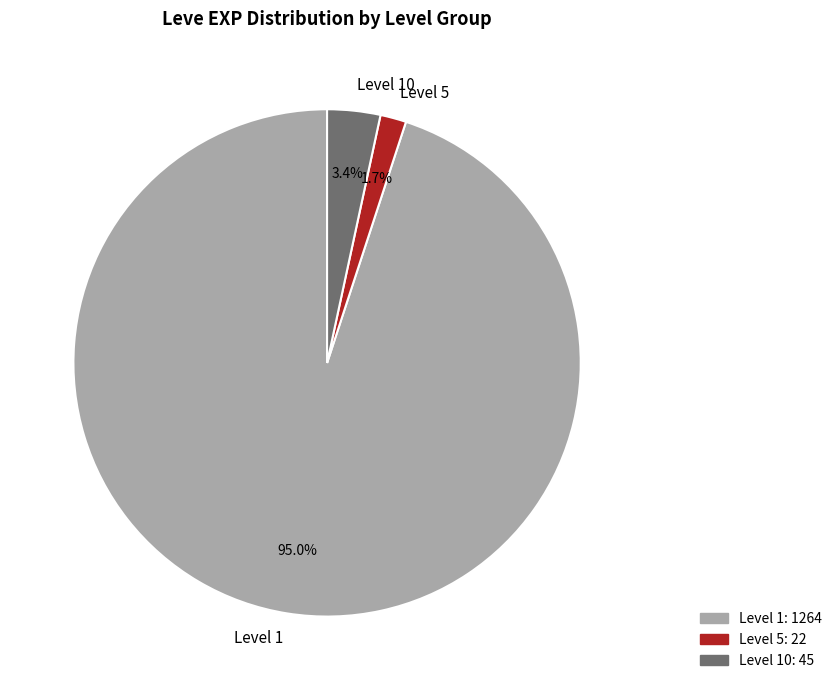

Rank the categories by value from highest to lowest.

Level 1, Level 10, Level 5